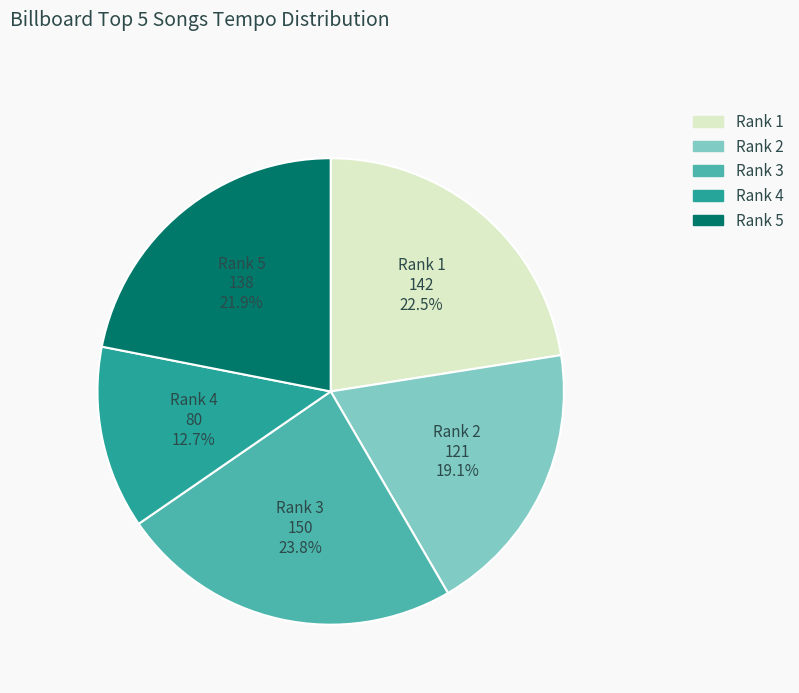

Is there any slice that represents more than half of the pie?

No